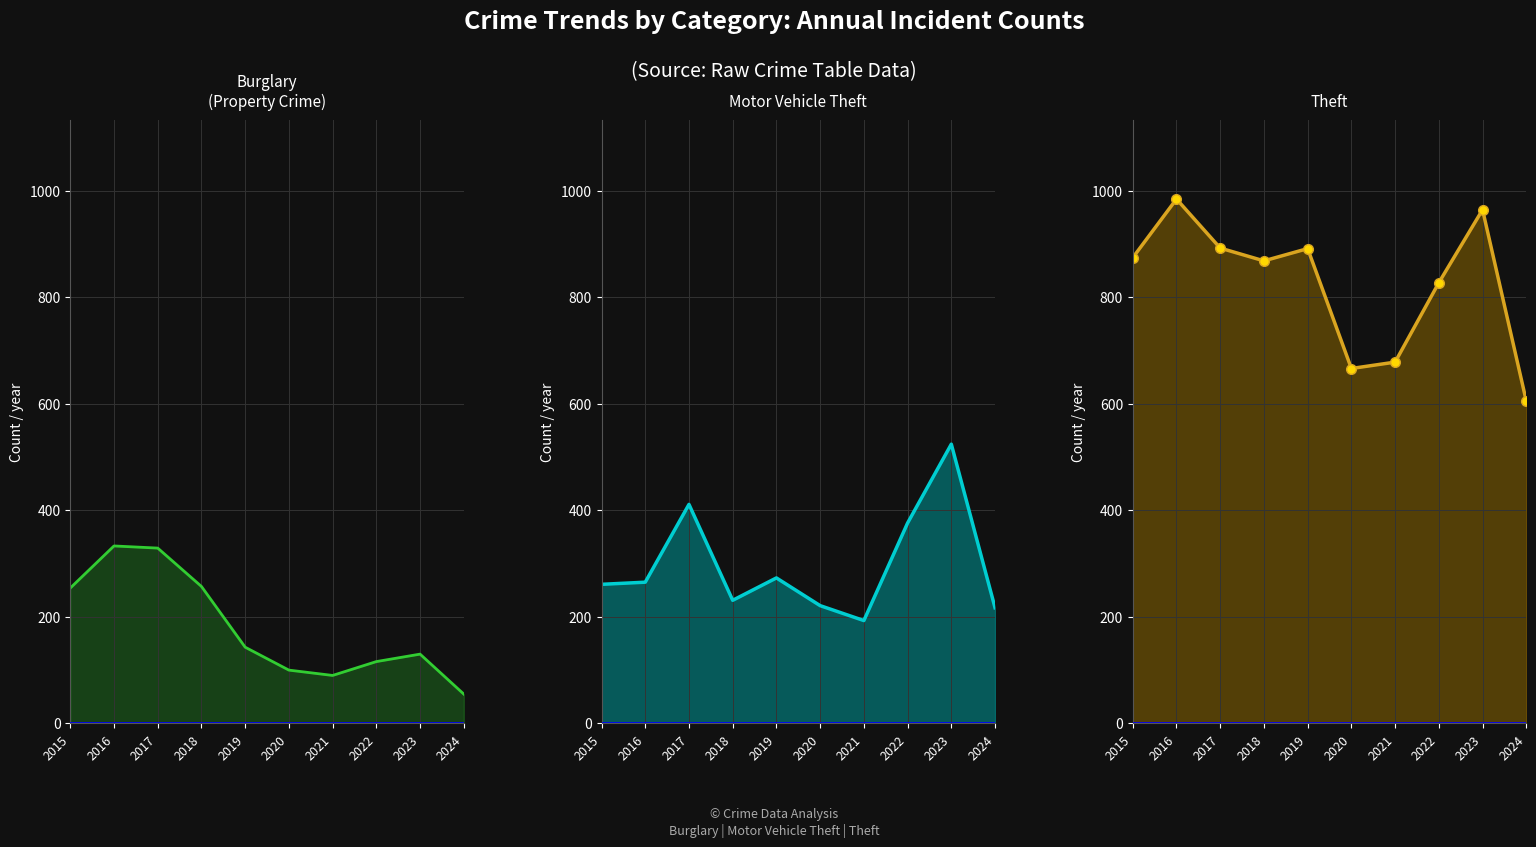

At which category does Theft reach its first local valley?

2018